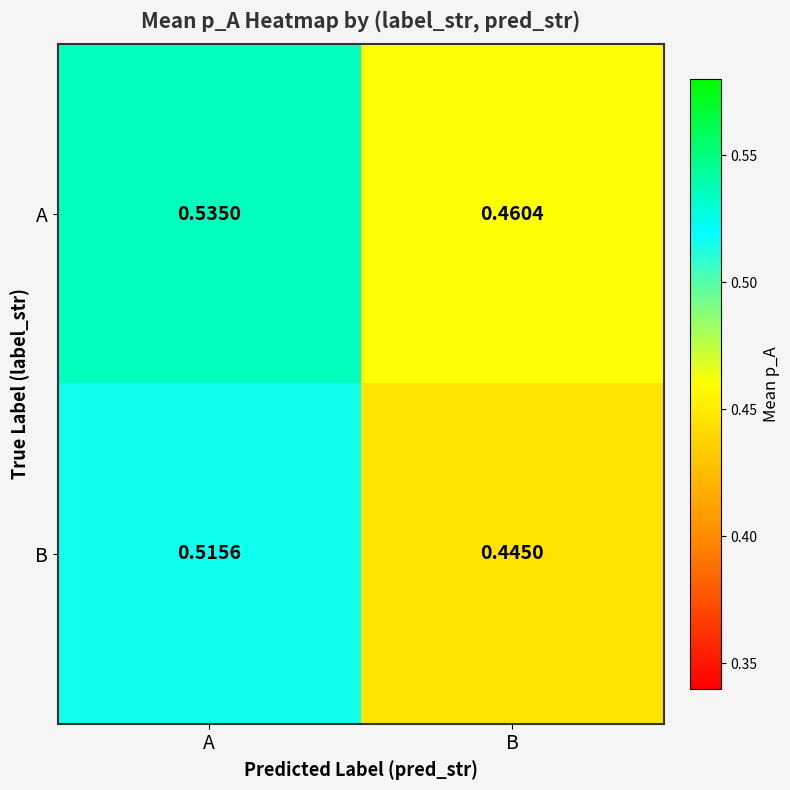

Which series has the largest total across all categories?

A